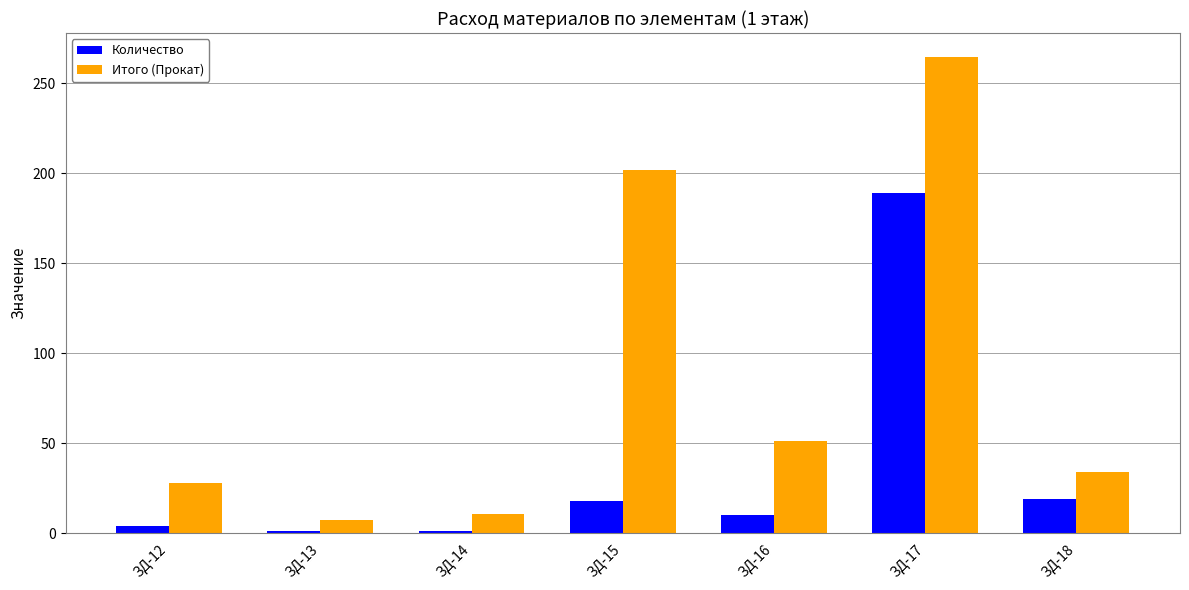

What are all the series names shown in the legend?

Количество, Итого (Прокат)